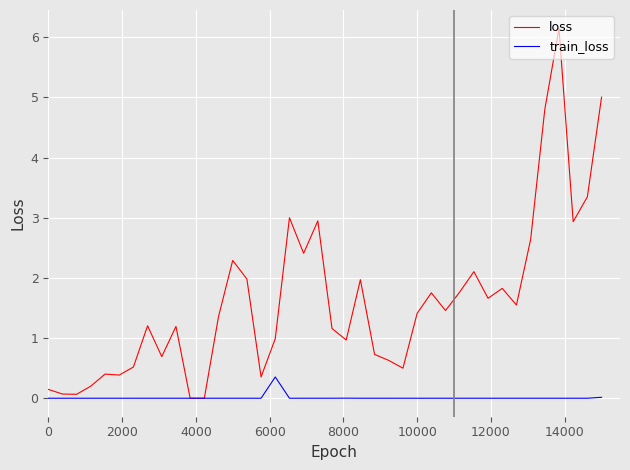

What is the maximum value shown in the chart?

6.1